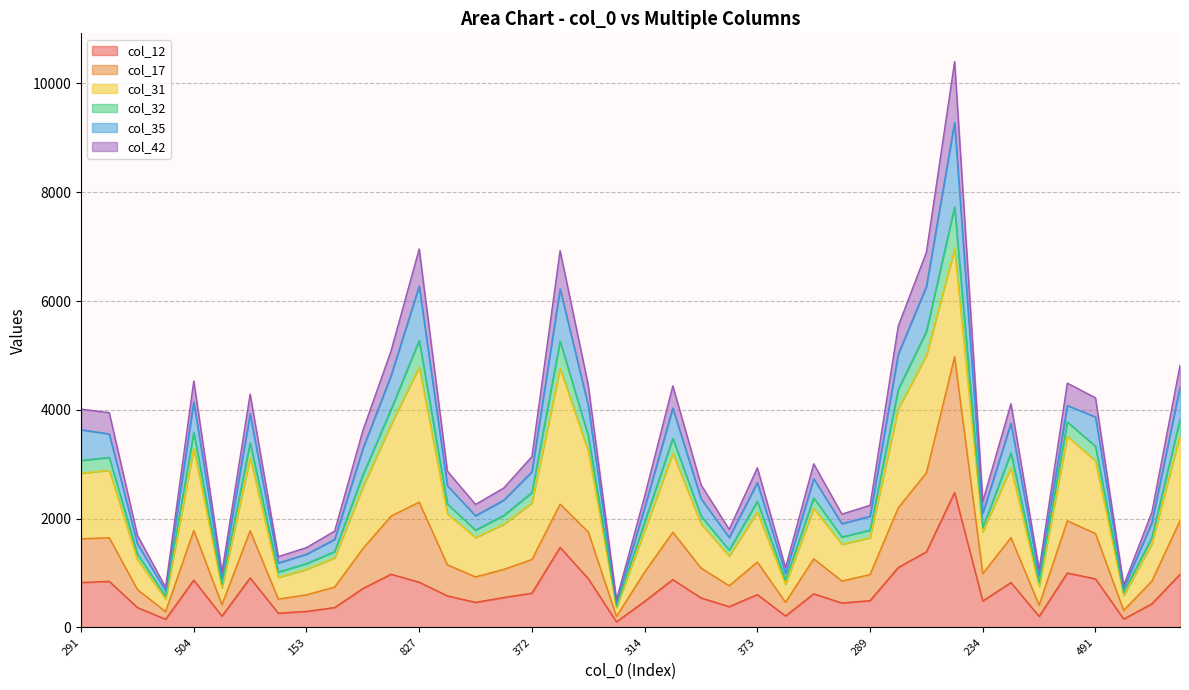

True or false: col_42 and col_12 cross at least once.

False